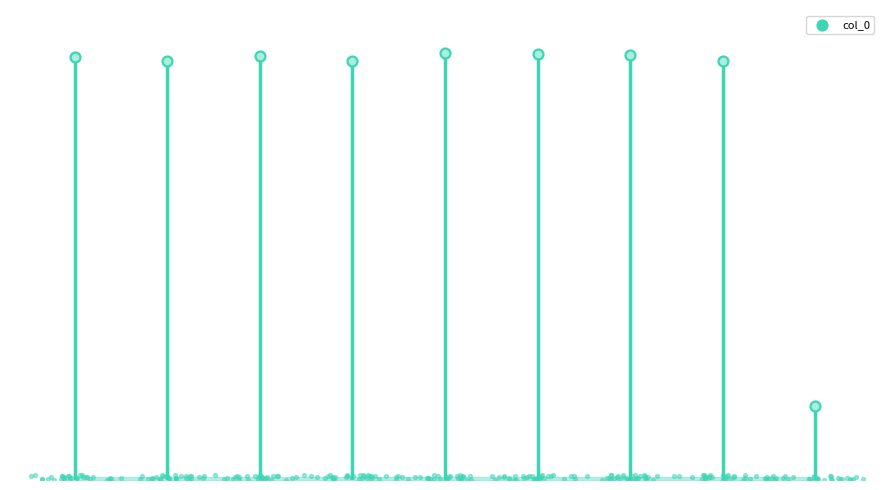

Approximately how many times larger is the value at 站在清晨的大路边 compared to 这是两棵槐树站在一起?

1.0